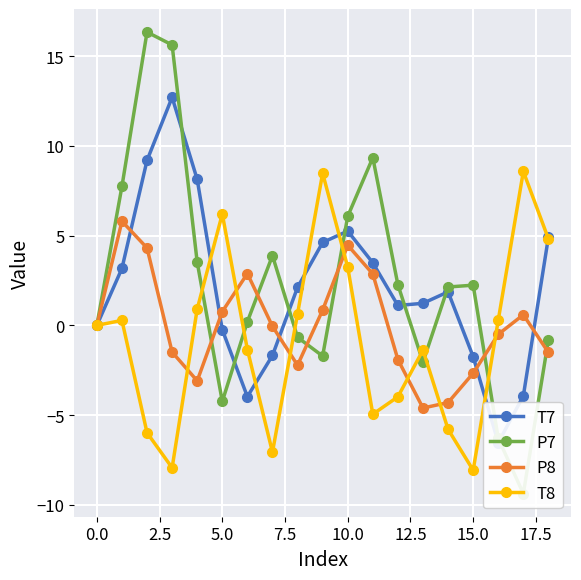

Is it true that P7 equals 2.2 at 15?

True